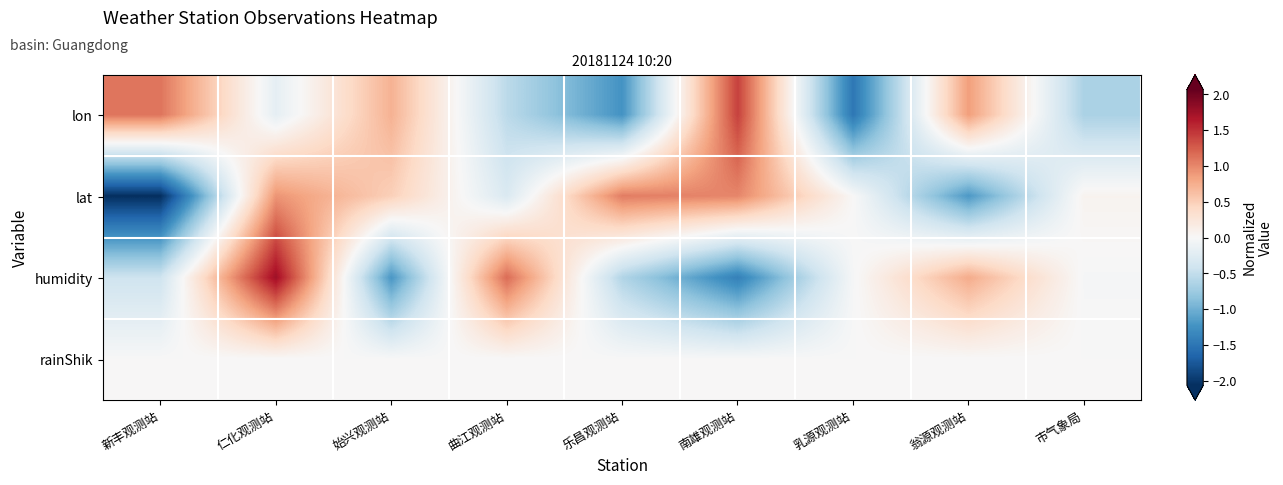

What is the total value across all series at 翁源观测站?

0.4